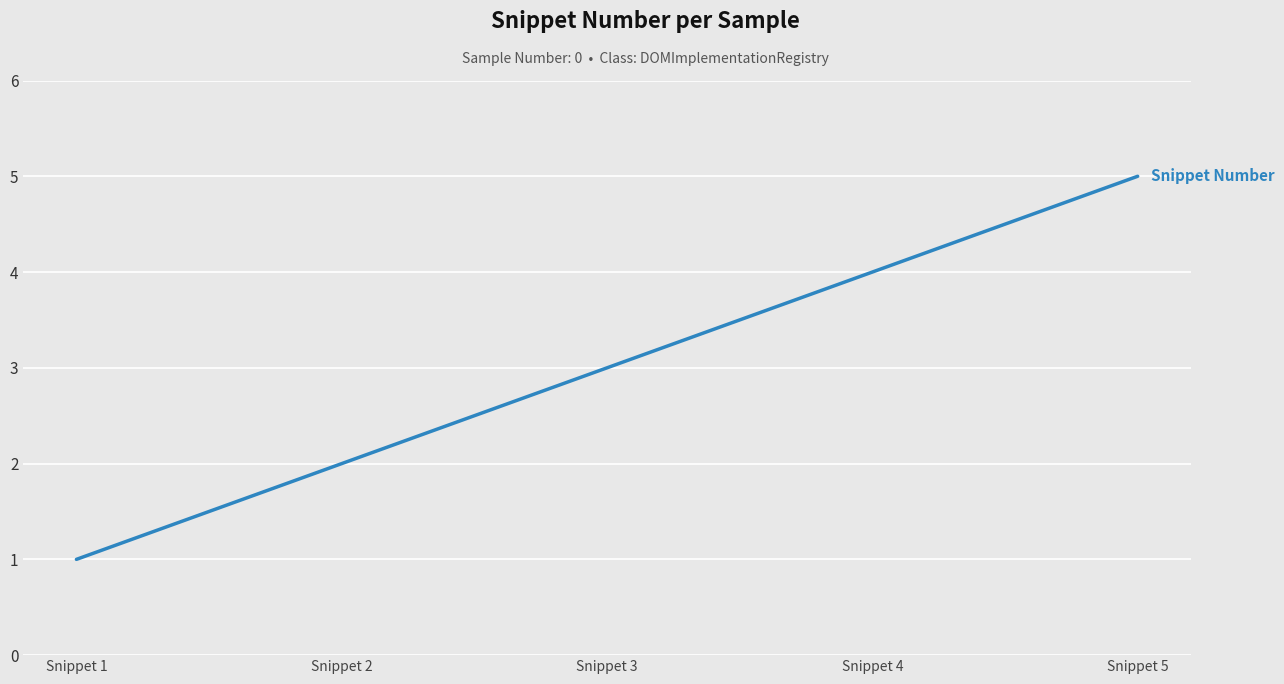

How many values are between 2 and 4?

3